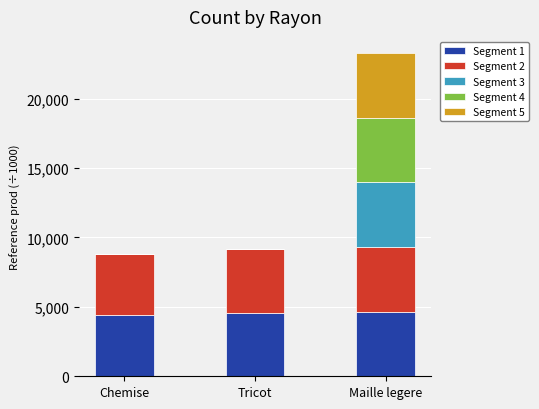

What is the highest value of the Segment 1 series?

4656.0